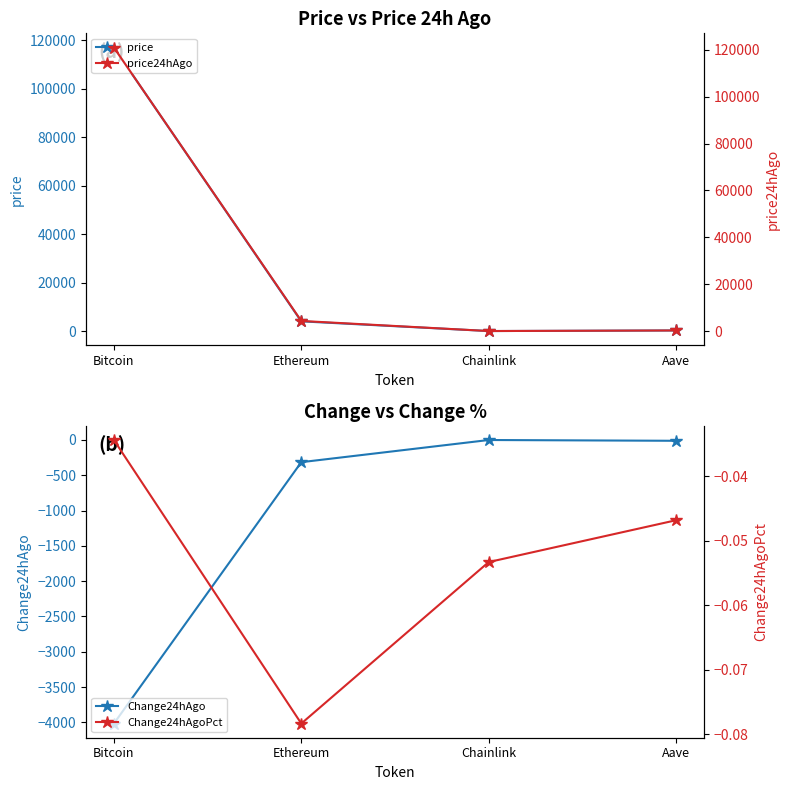

What is the label of the 4th point from the right?

Bitcoin